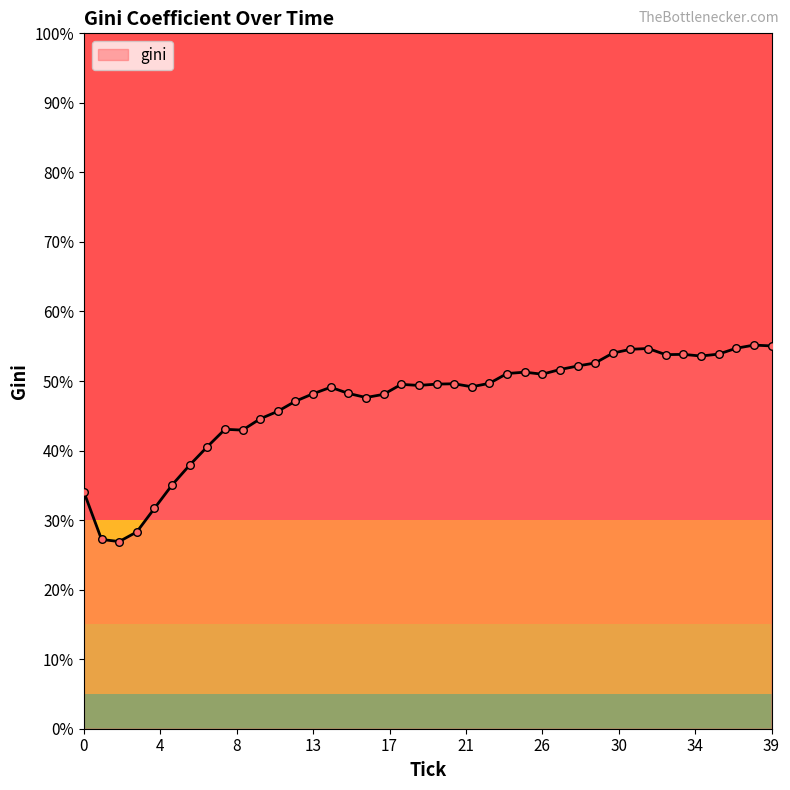

What is the minimum value shown in the chart?

26.9